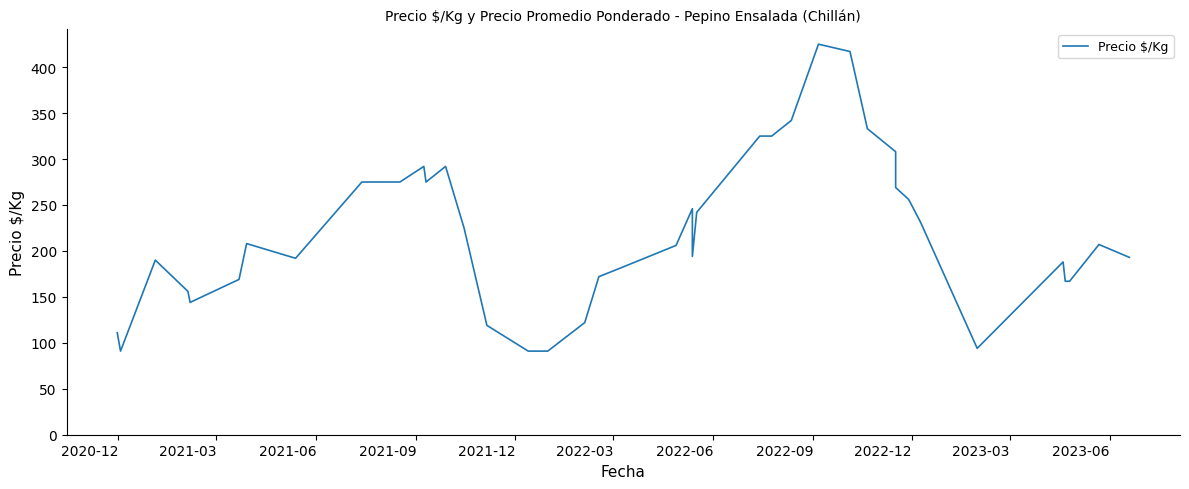

Is it true that the value at 20 is 92?

False